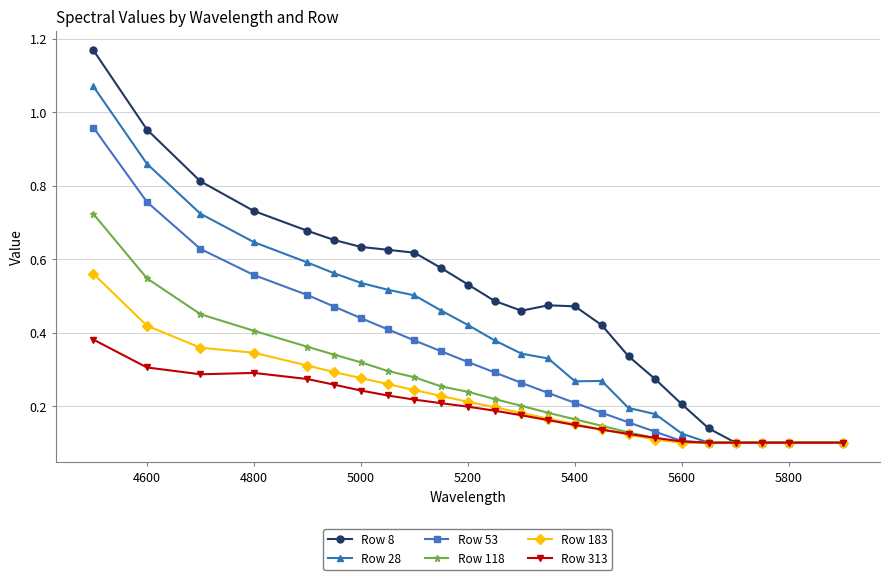

At how many categories does at least one series exceed 0?

24